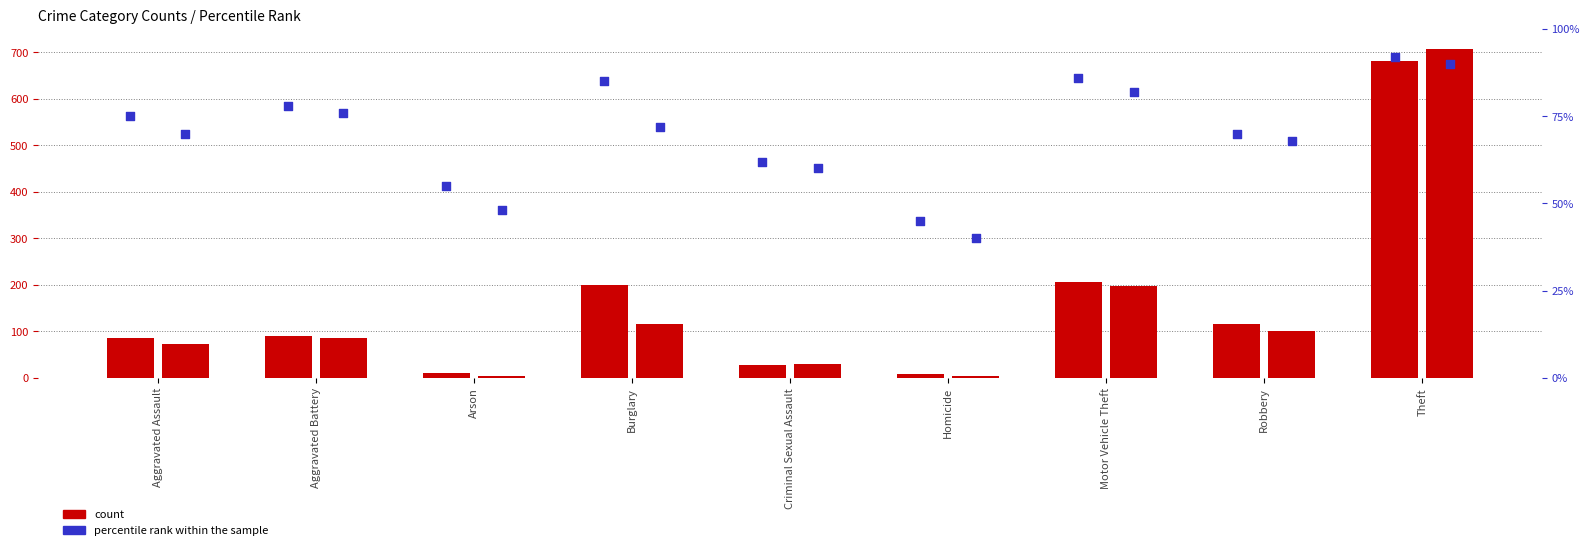

At which category is the sum across all series the highest?

Theft